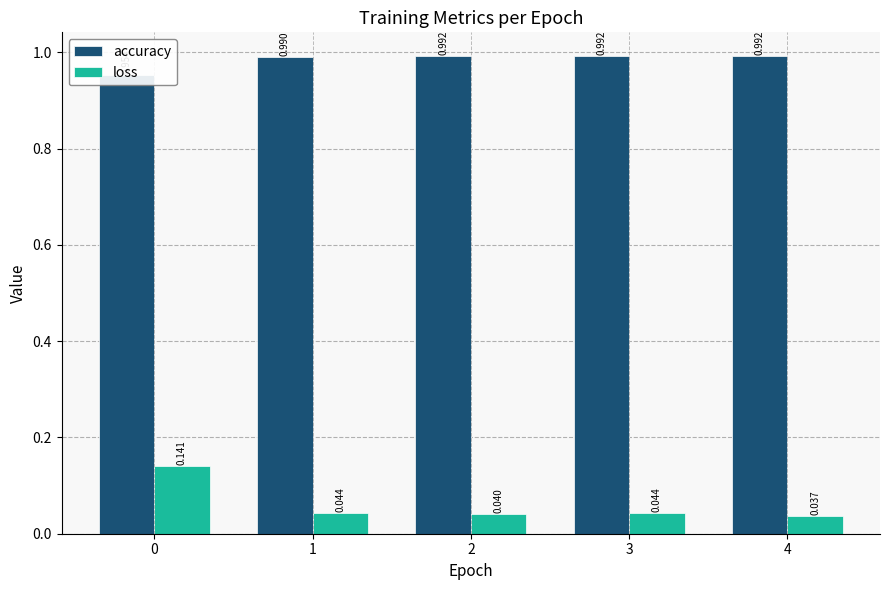

Which has a higher value, 2 or 1?

2